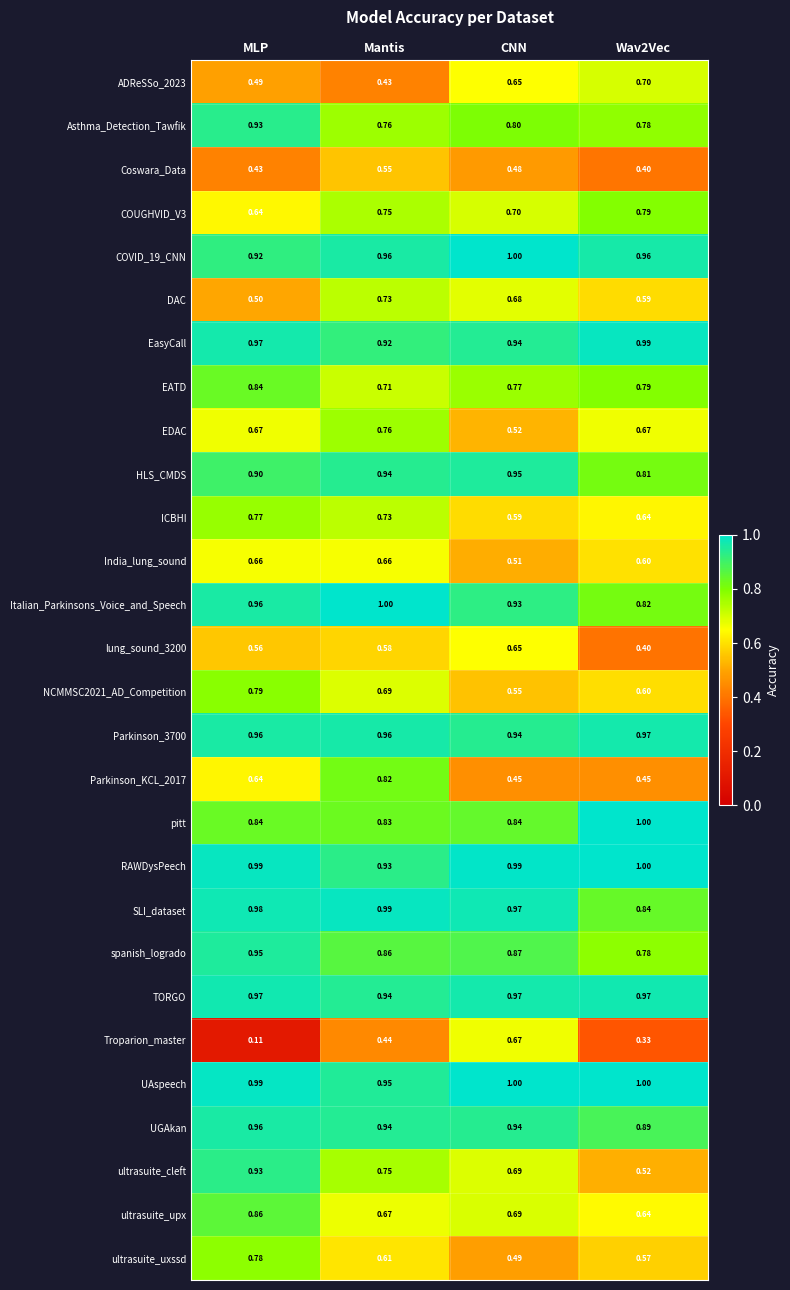

Which series has the largest range (max minus min)?

Troparion_master